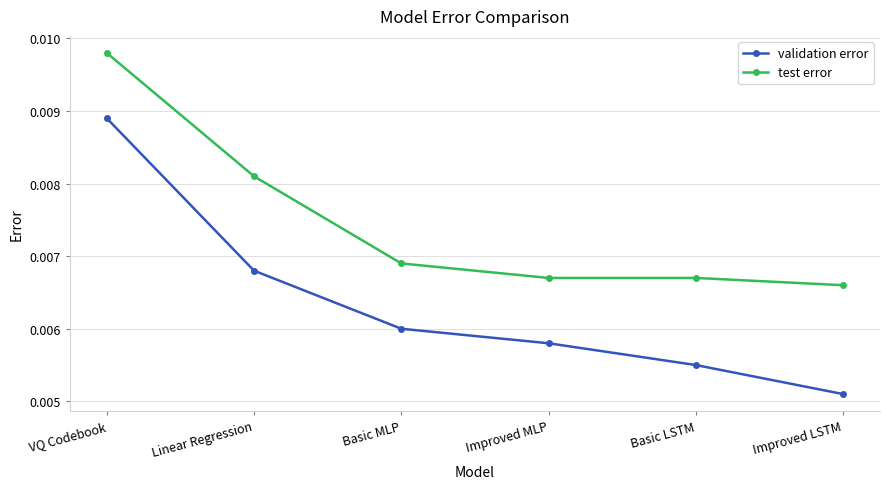

Which series has the largest range (max minus min)?

validation error